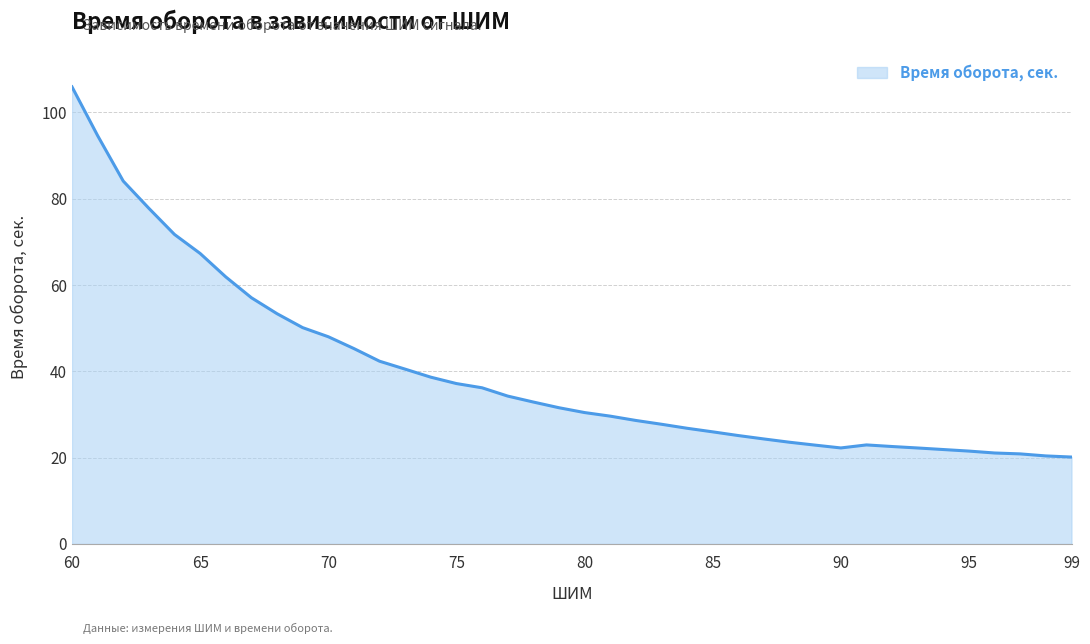

How many distinct data groups are displayed?

1